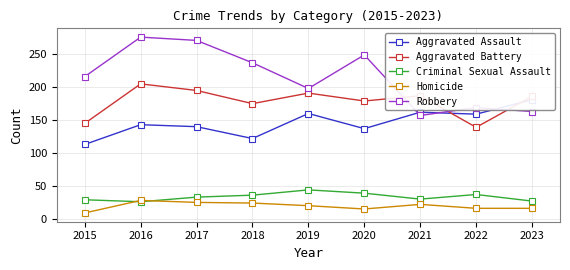

How many times do Aggravated Battery and Robbery cross each other?

3